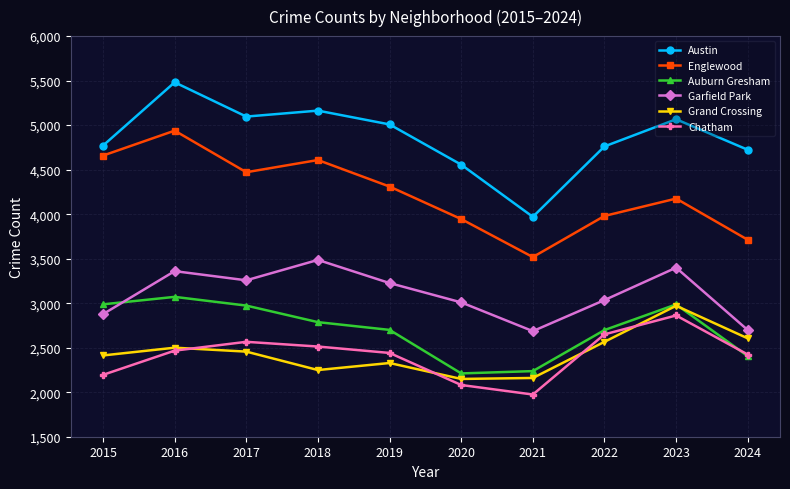

What is the value of the Auburn Gresham point at the 2nd from the left?

3071